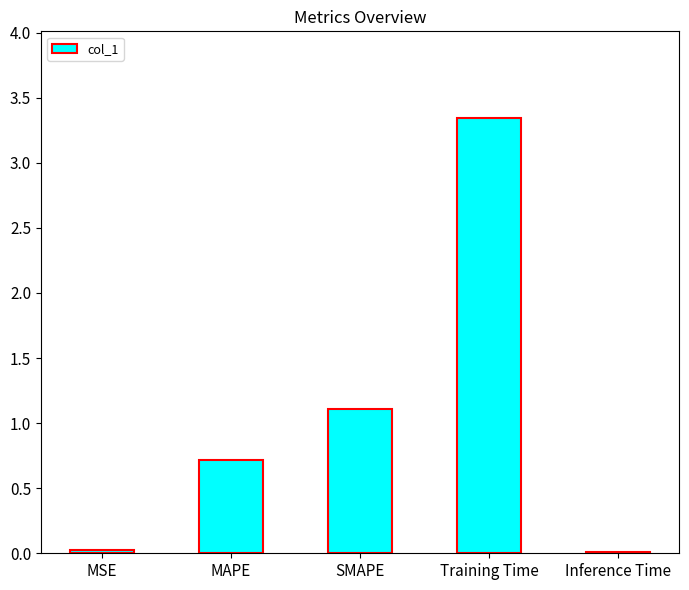

Between Inference Time and SMAPE, which is larger?

SMAPE